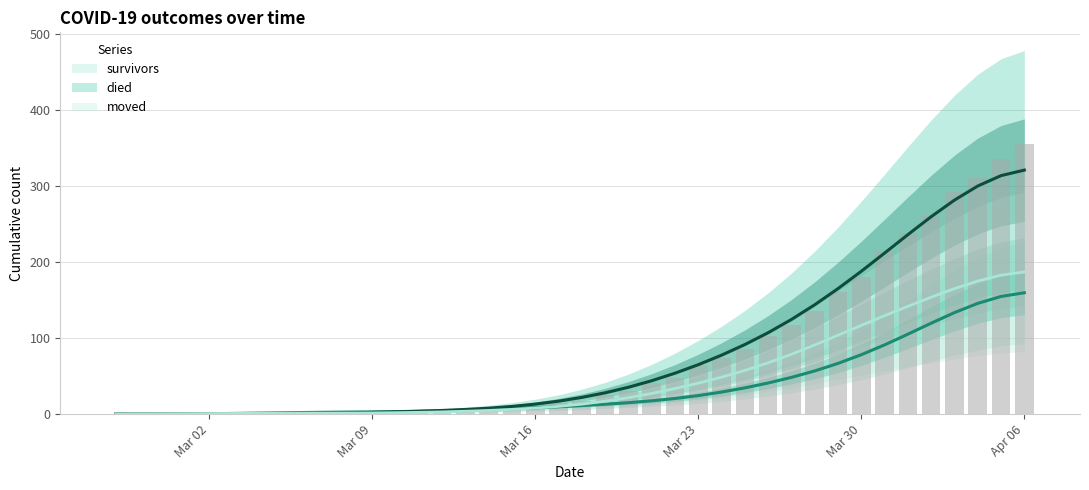

At 2020-04-04, list the series in order from smallest to largest.

survivors, moved, died